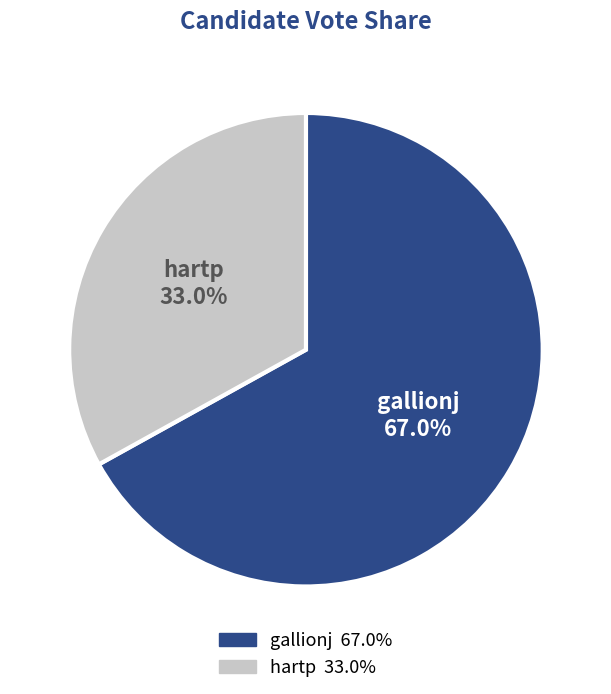

To the nearest percent, what is the average slice percentage?

50%